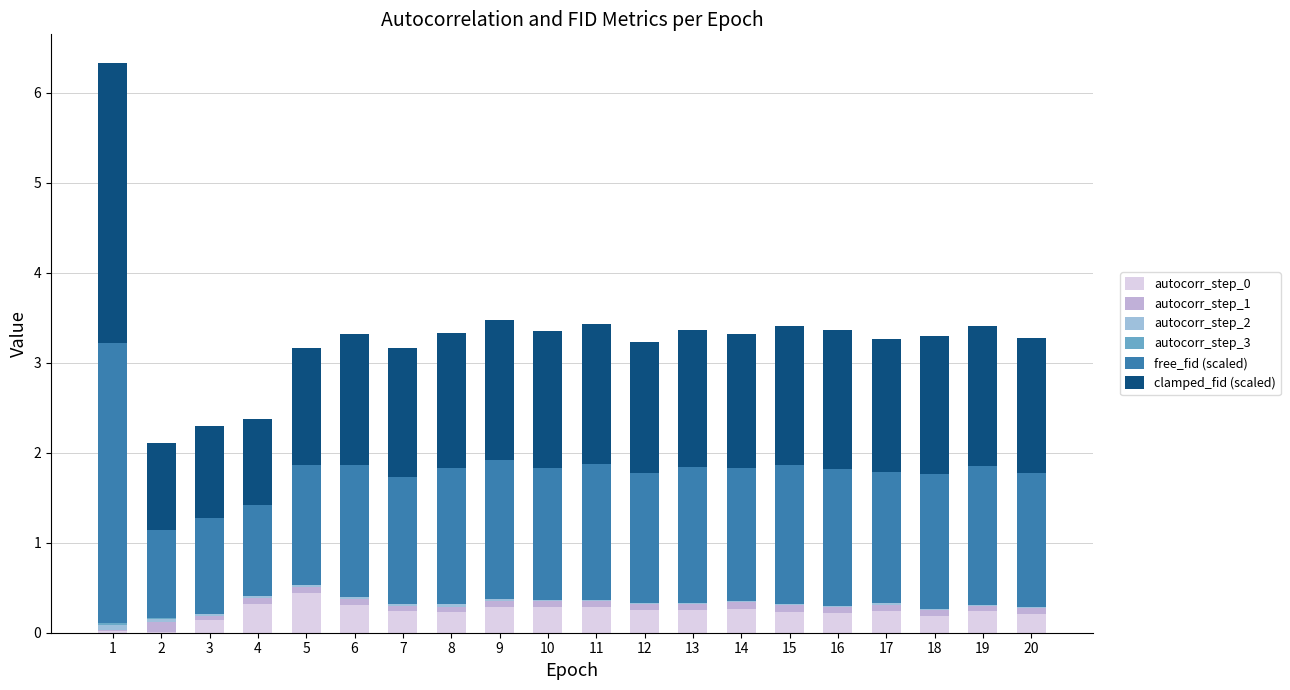

Where is autocorr_step_3 nearest to the value 0?

19